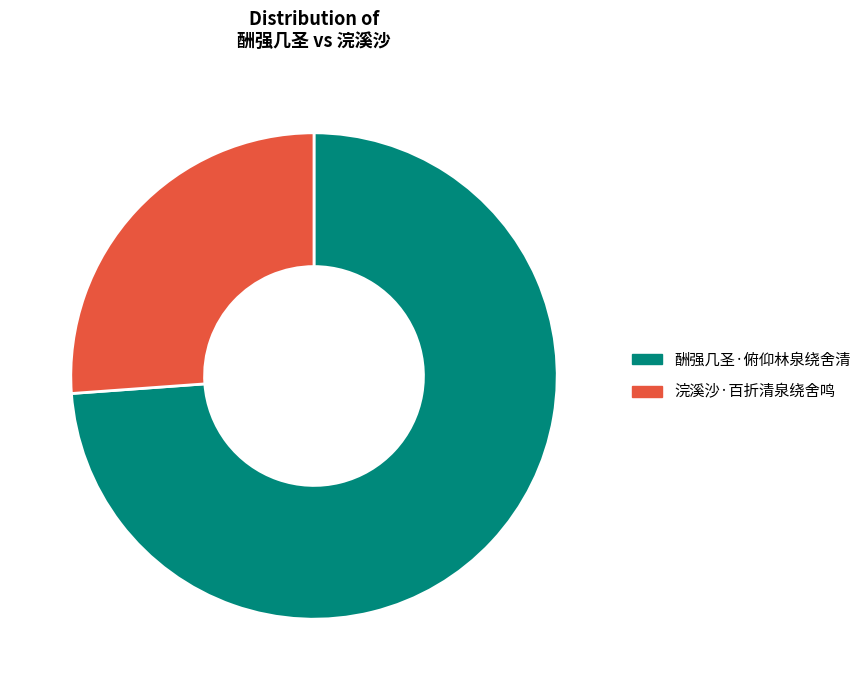

Rank the categories by value from highest to lowest.

酬强几圣·俯仰林泉绕舍清, 浣溪沙·百折清泉绕舍鸣